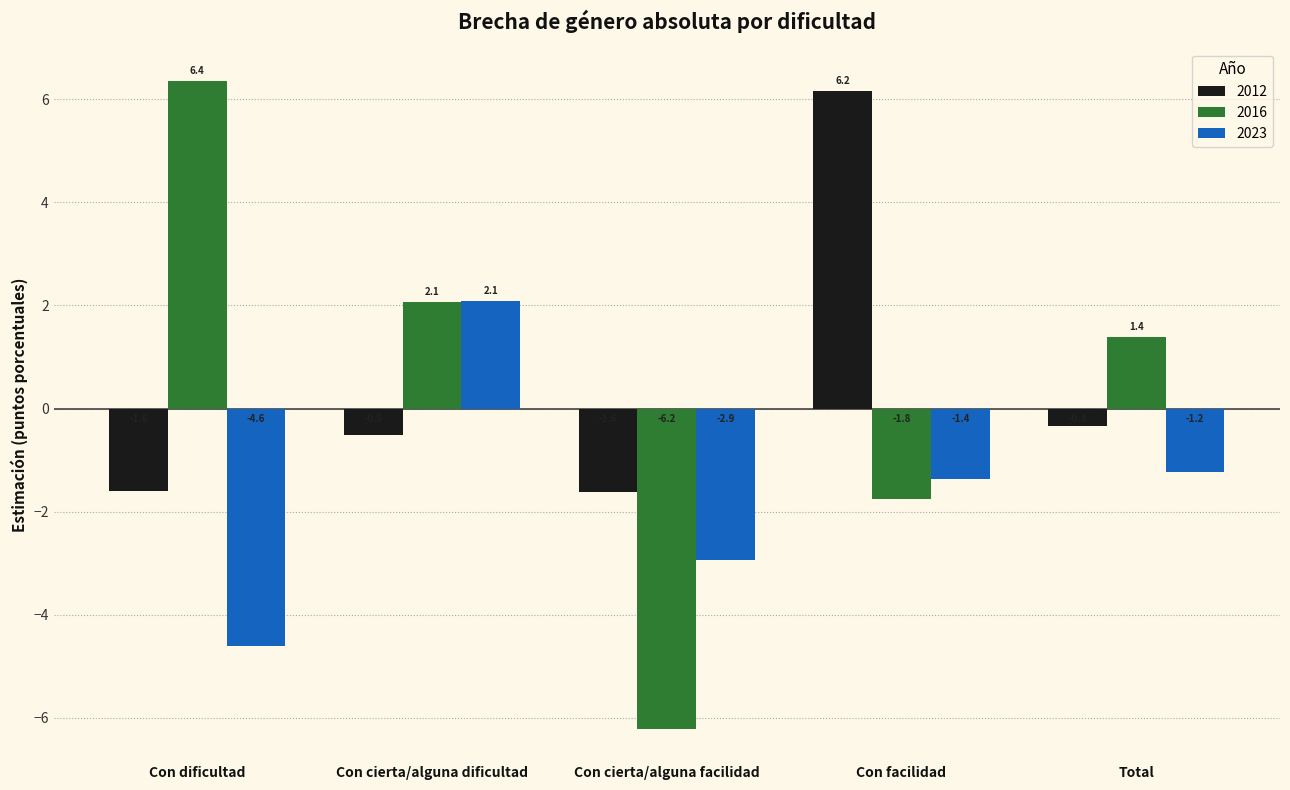

How many categories are shown in the chart?

5